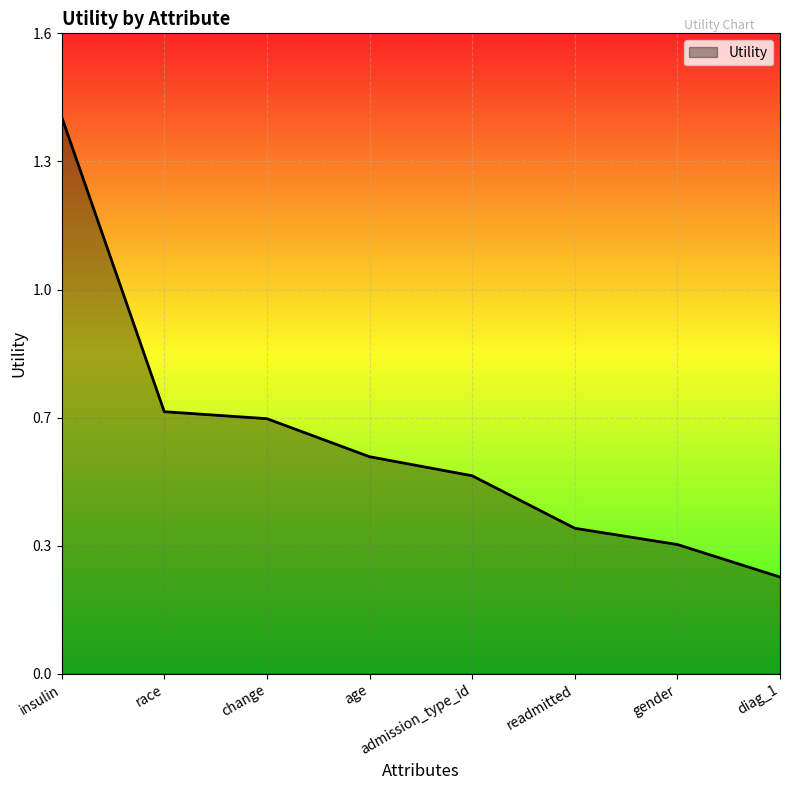

What is the difference between the values at age and readmitted?

0.2